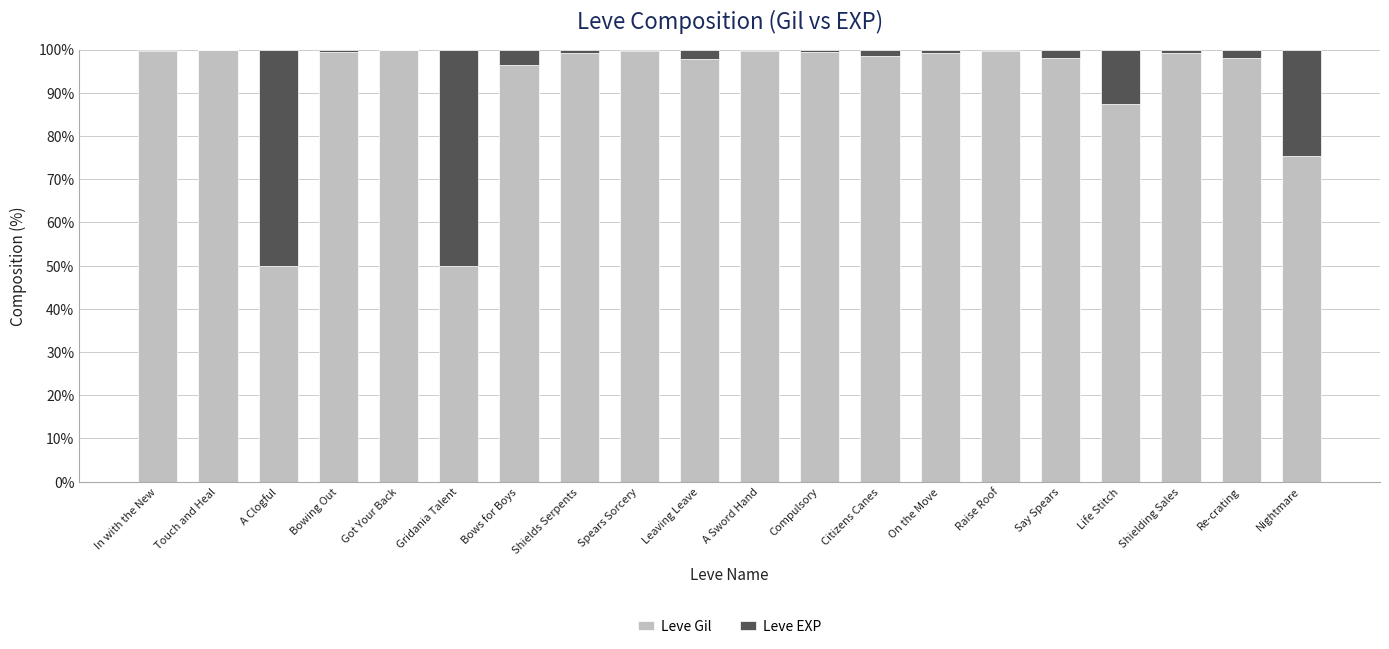

What is the maximum value for Leve Gil?

99.9